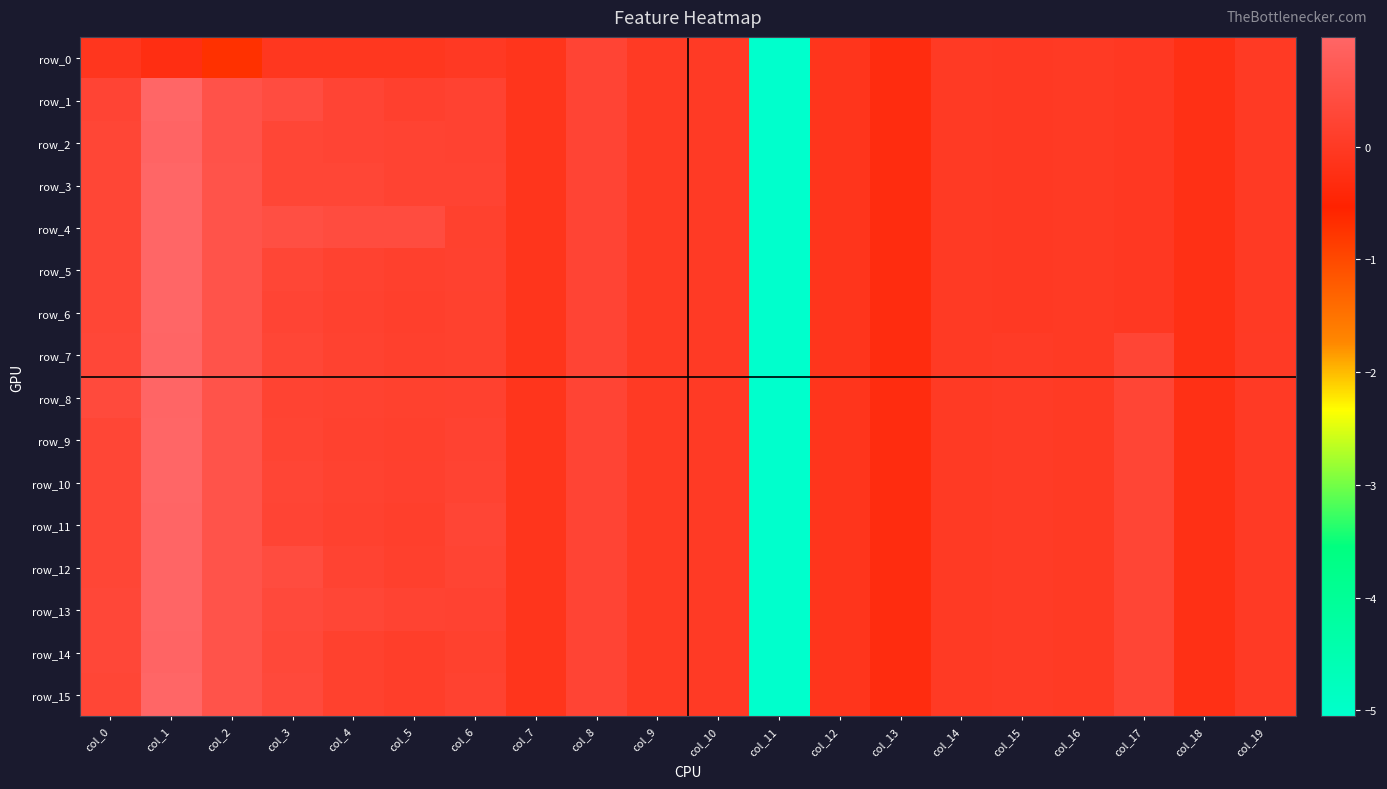

What is the sum of the row_3 values at col_11 and col_1?

-4.1